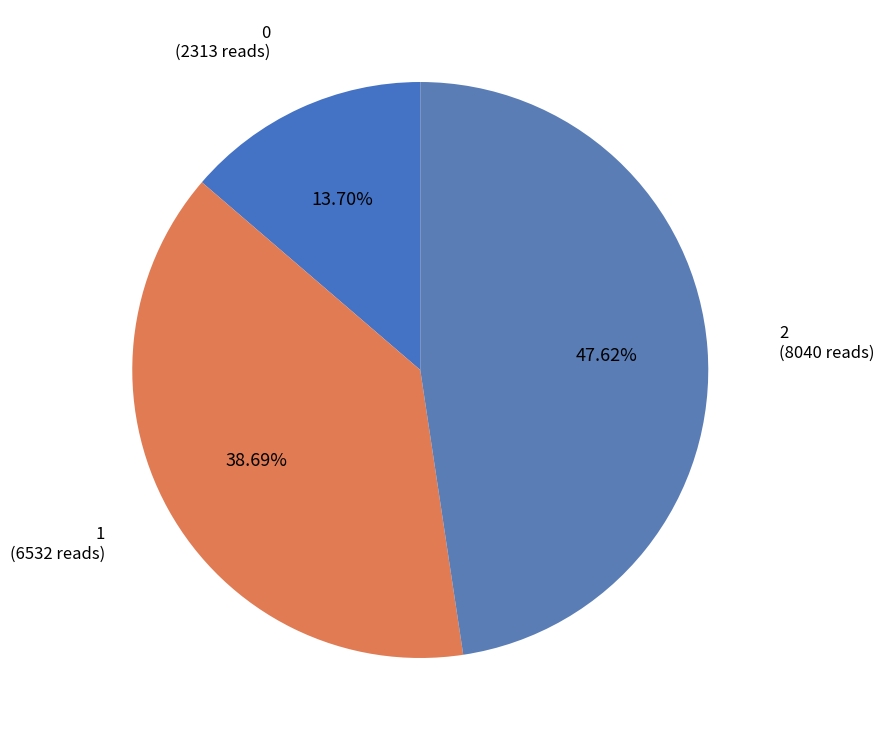

Count the number of slices in the pie.

3